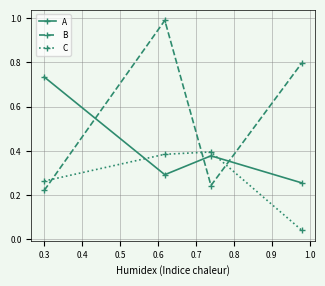

What is the highest value of the B series?

1.0